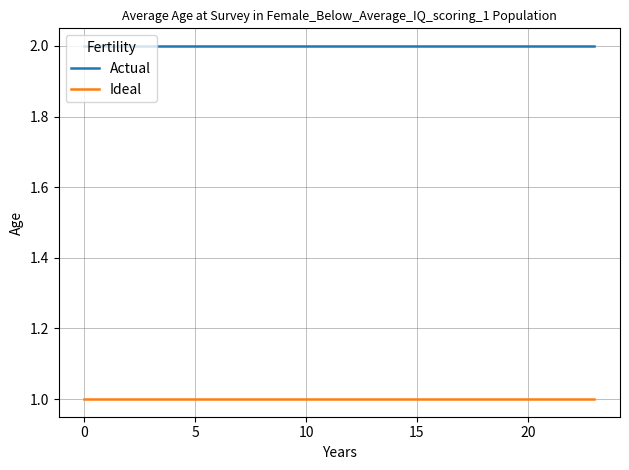

True or false: Ideal and Actual intersect in this chart.

False